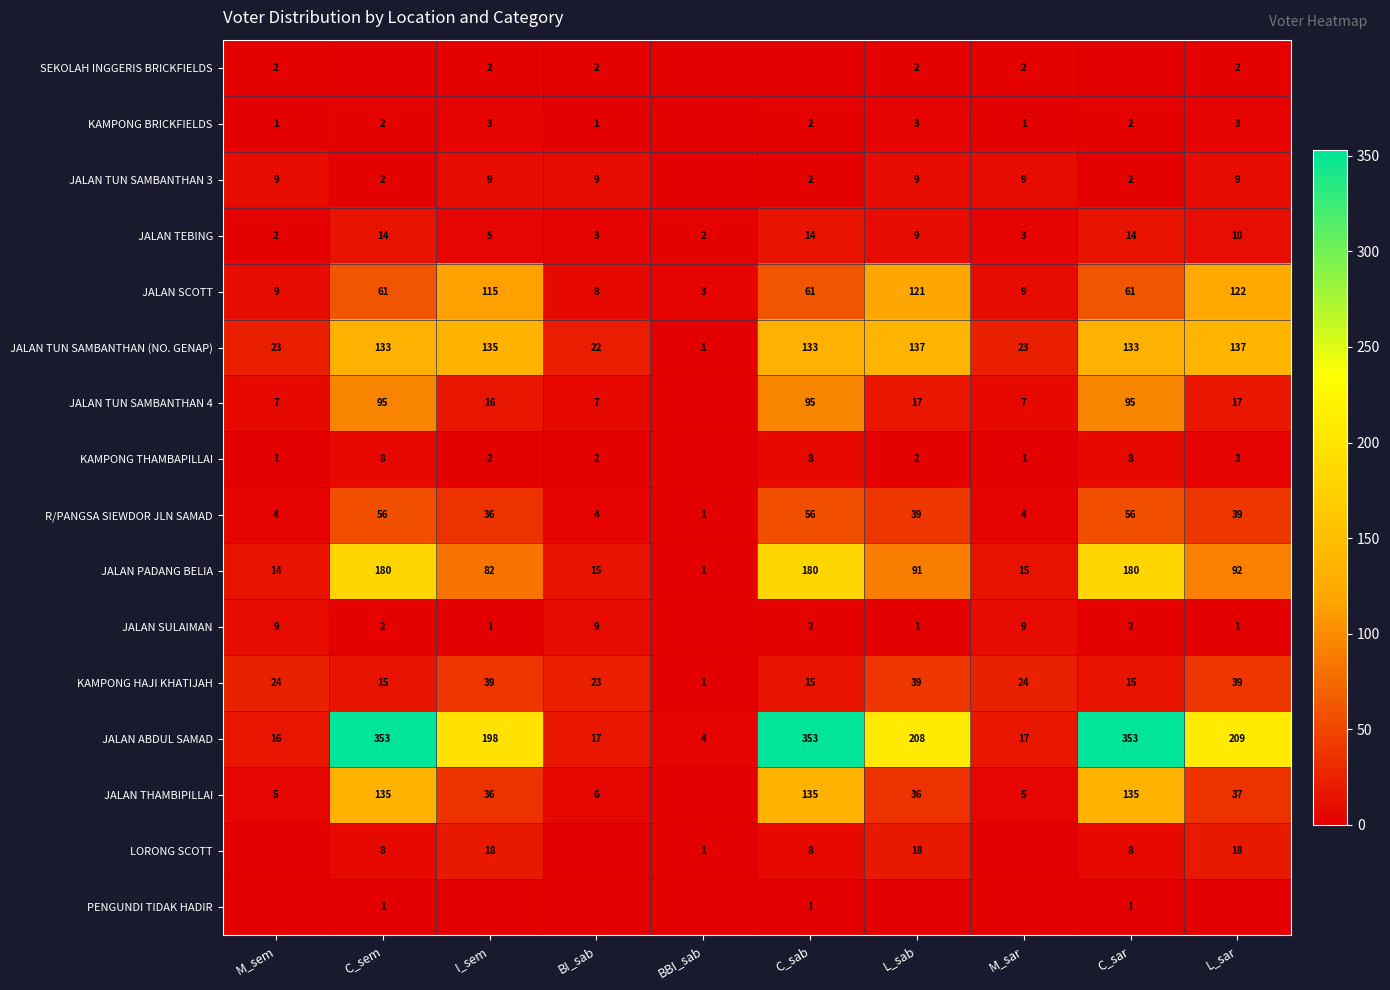

What is the difference between the maximum and minimum values in the KAMPONG HAJI KHATIJAH series?

38